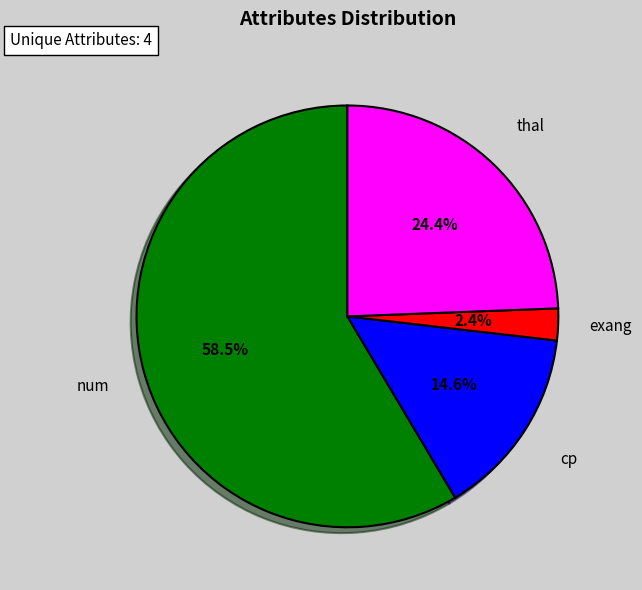

Is it true that cp is 29% of the pie?

False